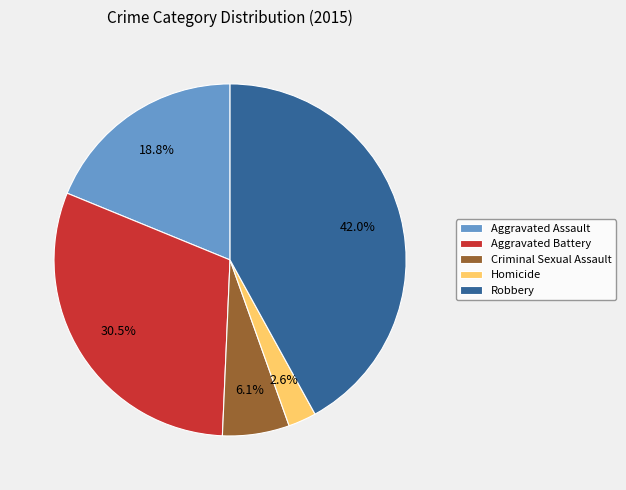

True or false: Aggravated Battery accounts for 43% of the total.

False